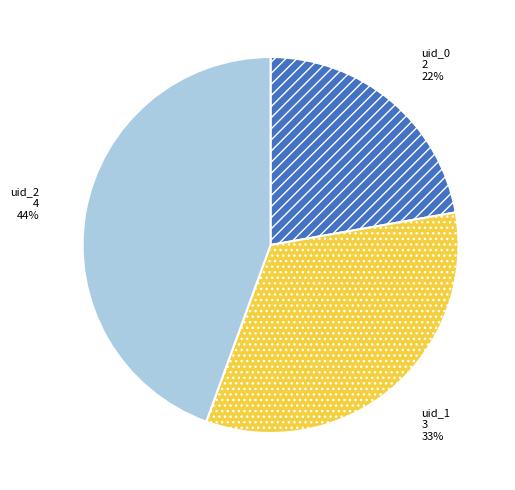

Does uid_1 account for over 50% of the chart?

No